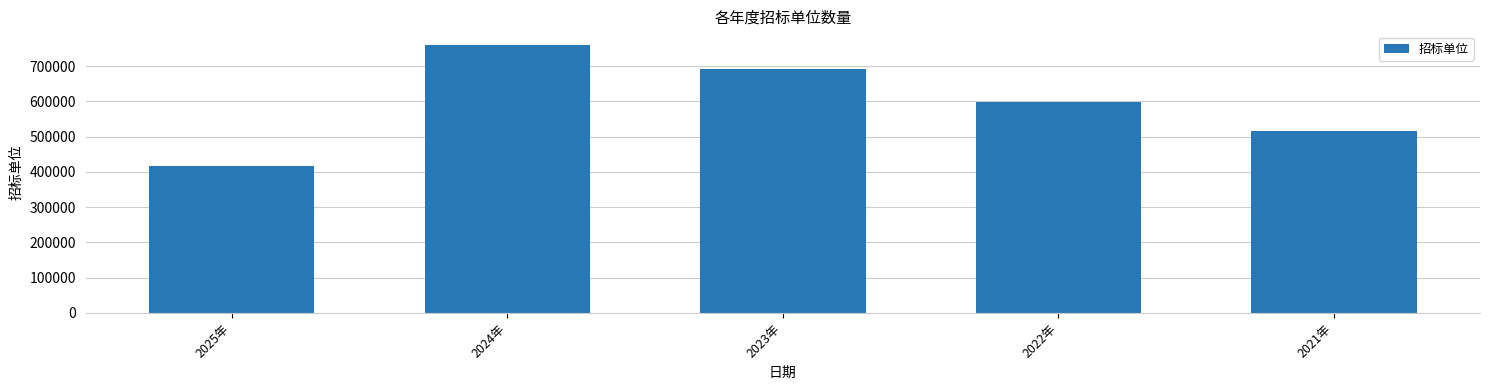

Does the chart contain any negative values?

No